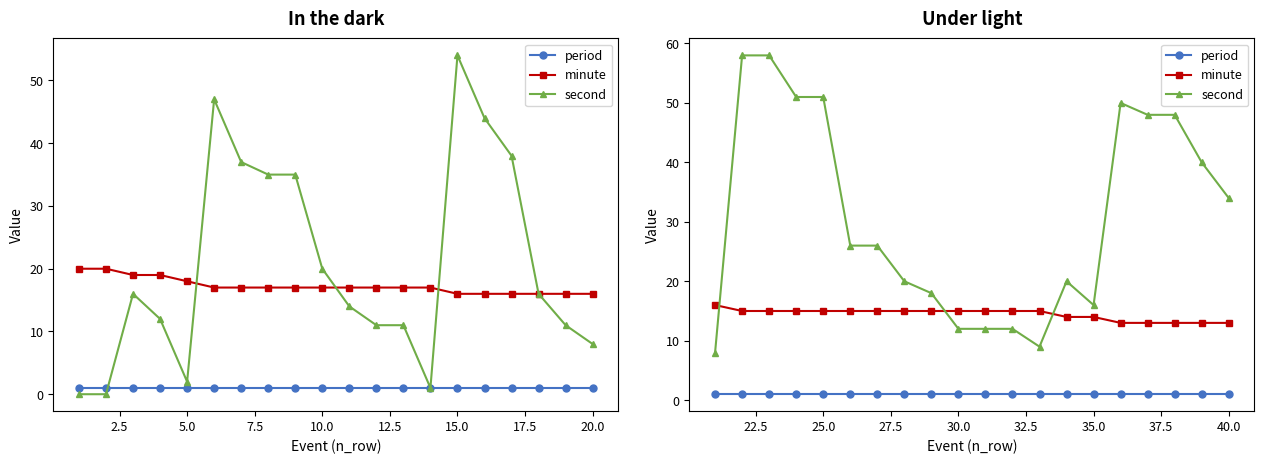

What is the difference between the maximum and minimum values in the second series?

50